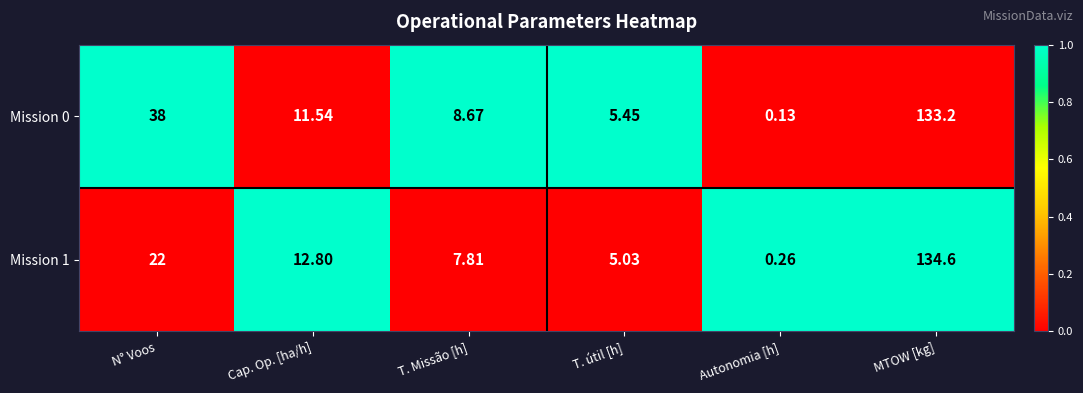

How many data points in Mission 1 are above 12?

3